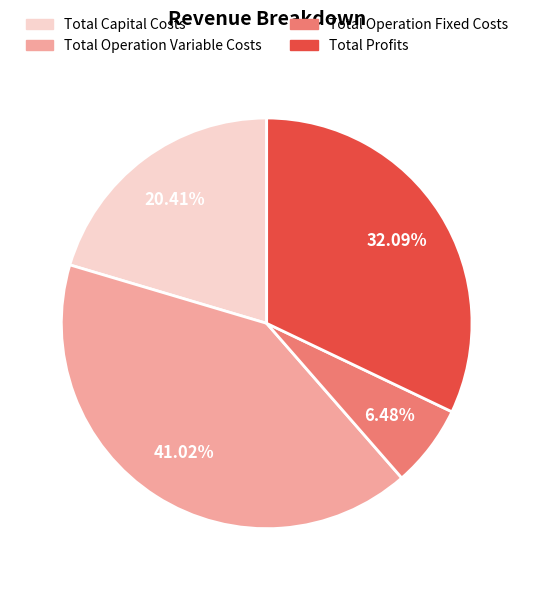

Rank the categories by value from highest to lowest.

Total Operation Variable Costs, Total Profits, Total Capital Costs, Total Operation Fixed Costs